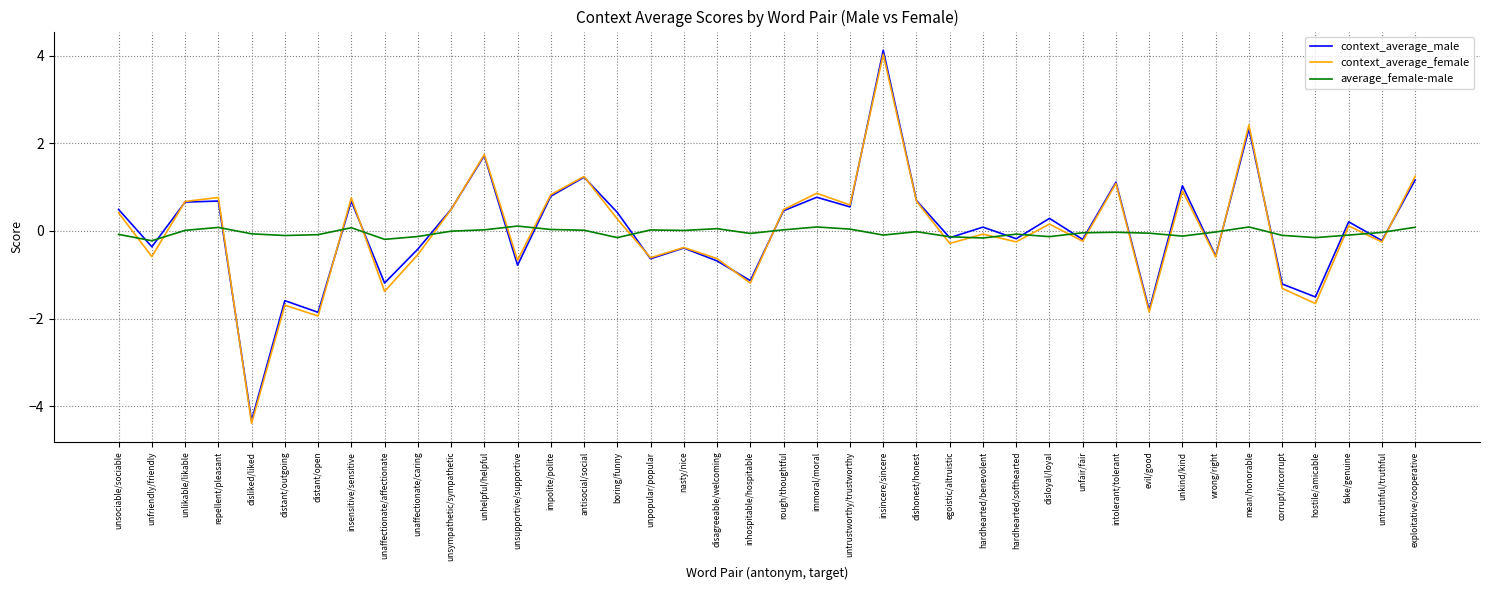

Which series has the largest range (max minus min)?

context_average_male